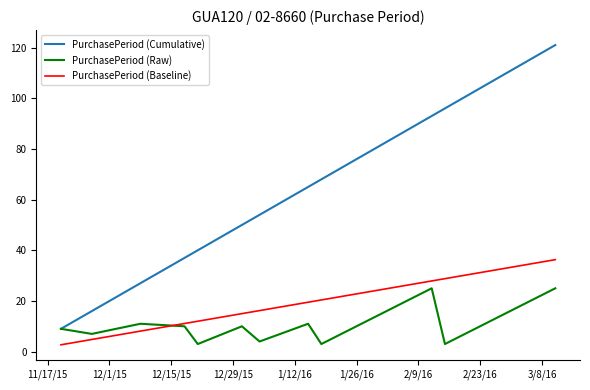

True or false: PurchasePeriod (Raw) has more than 0 points higher than both neighbors.

True